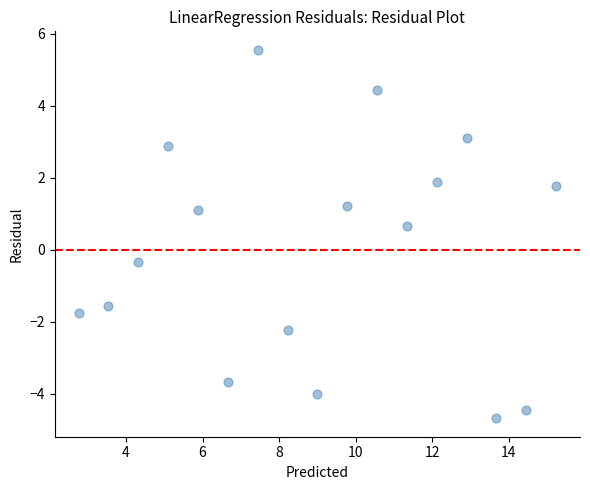

What Y value in the scatter plot is closest to 0?

-0.3